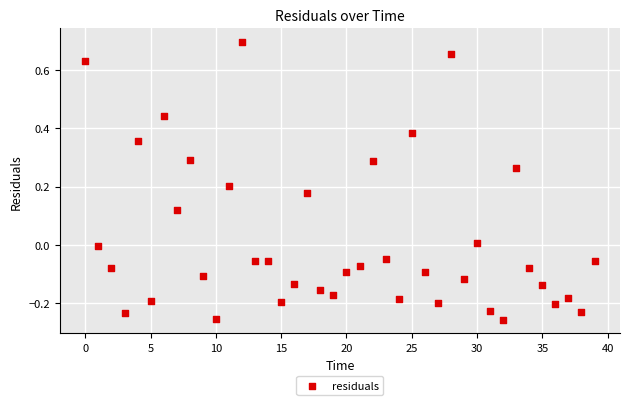

What is the range of Y values (max minus min)?

1.0